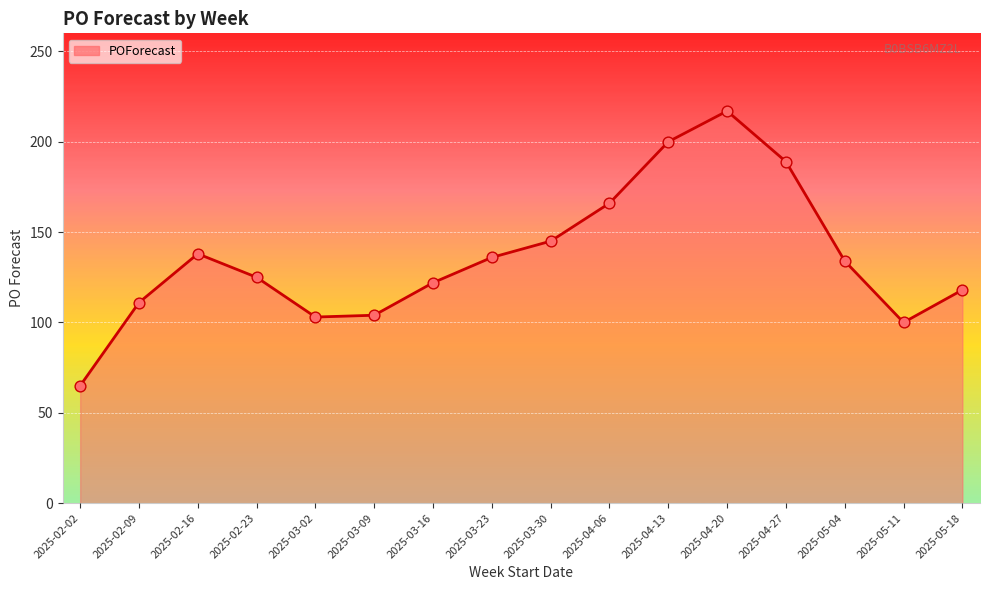

What is the ratio of the value at 2025-03-30 to the value at 2025-05-18?

1.2